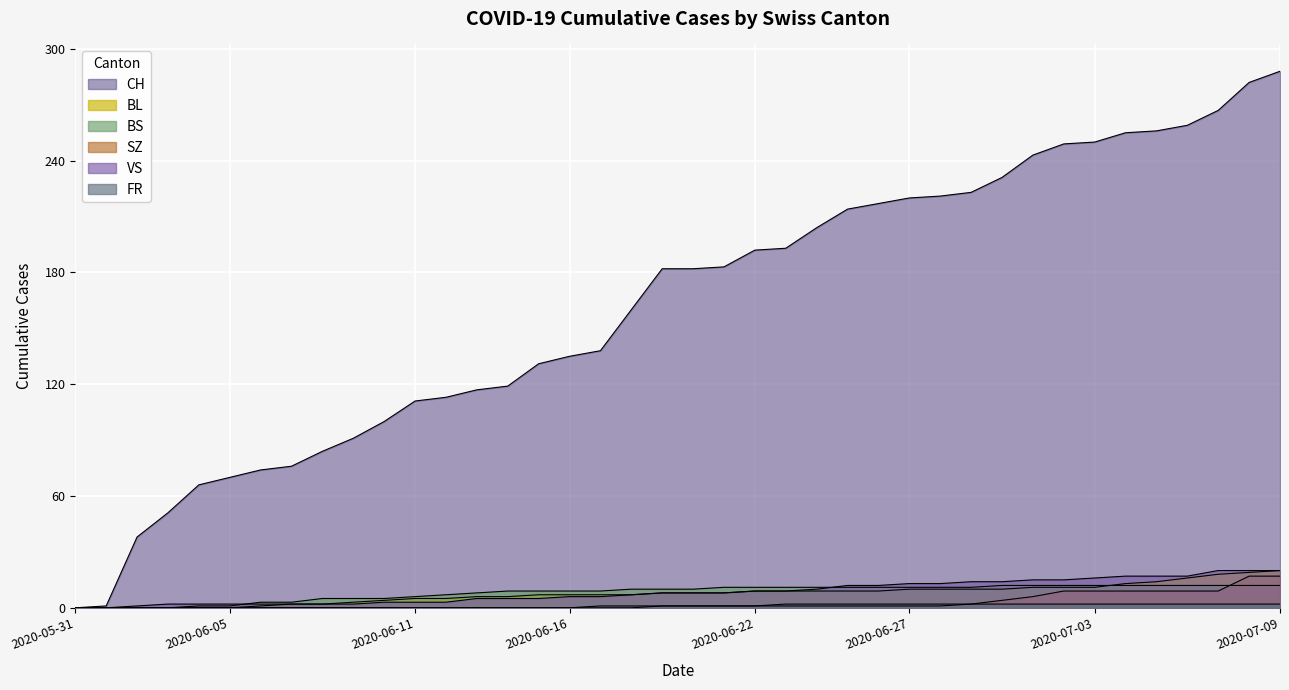

Is it true that CH equals 255 at 2020-07-04?

True